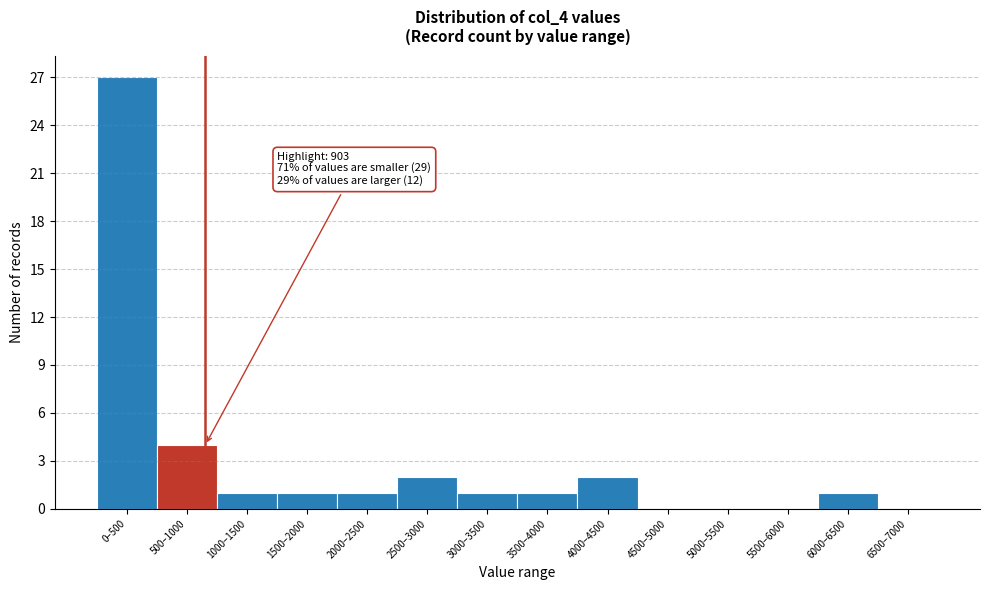

Reading left to right, what are all the values shown in this chart?

0–500=27	500–1000=4	1000–1500=1	1500–2000=1	2000–2500=1	2500–3000=2	3000–3500=1	3500–4000=1	4000–4500=2	4500–5000=0	5000–5500=0	5500–6000=0	6000–6500=1	6500–7000=0